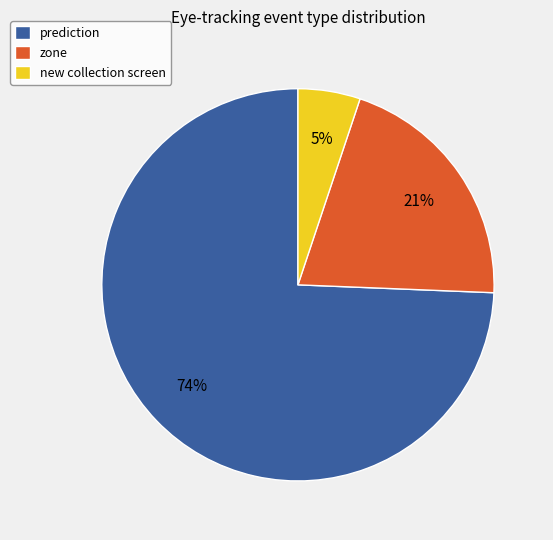

To the nearest percent, what is the difference between the largest and smallest slice percentages?

69%